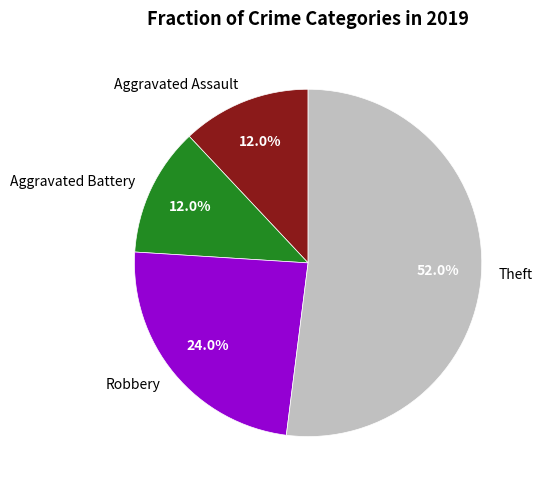

How many slices are in this pie chart?

4